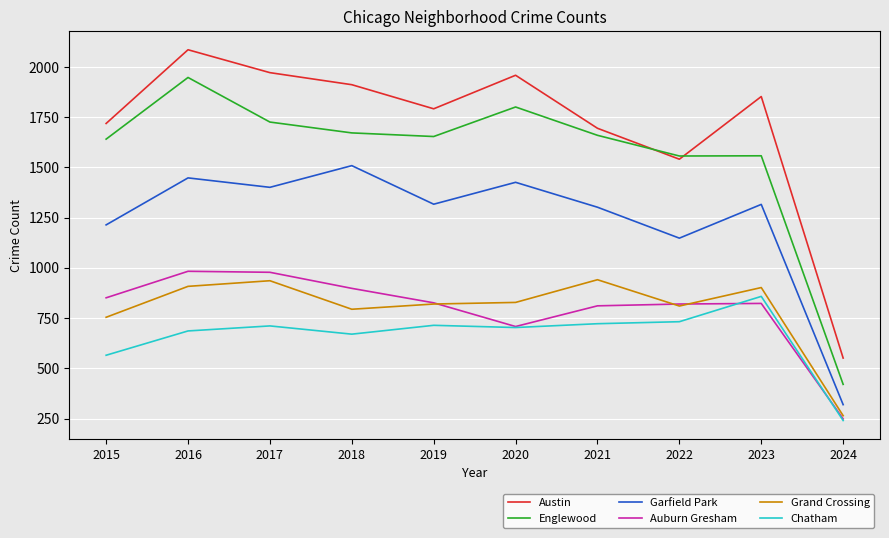

What is the smallest value displayed?

240